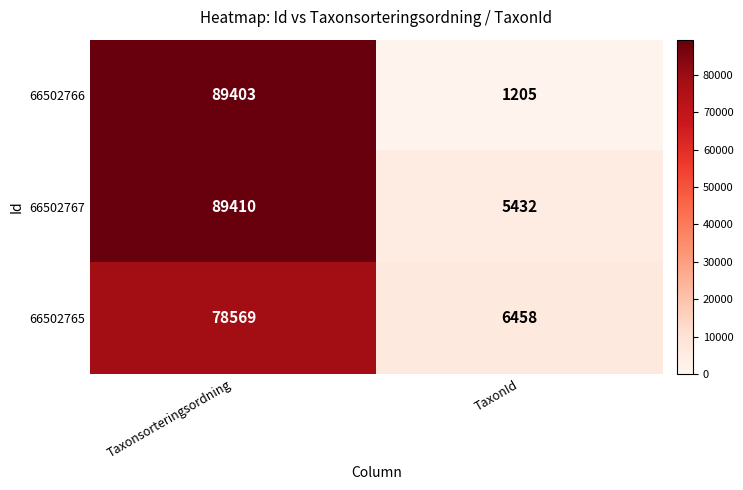

Which series has the largest total across all categories?

66502767